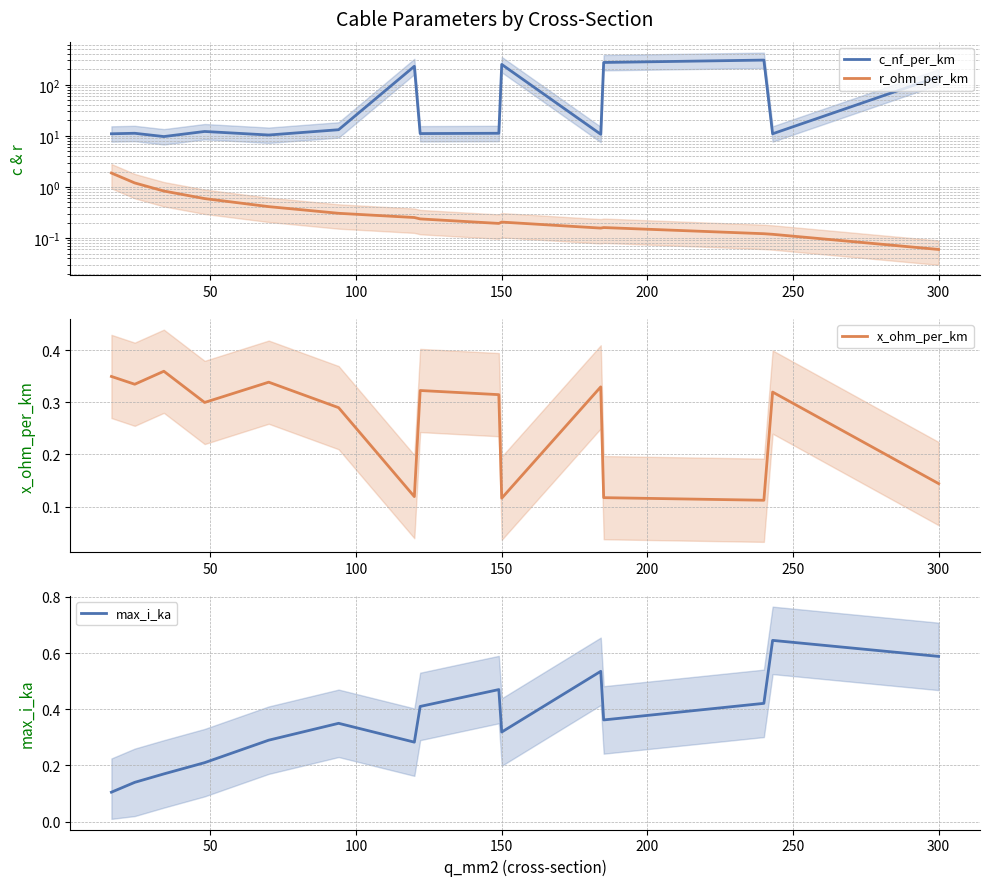

What is the minimum value for r_ohm_per_km?

0.1